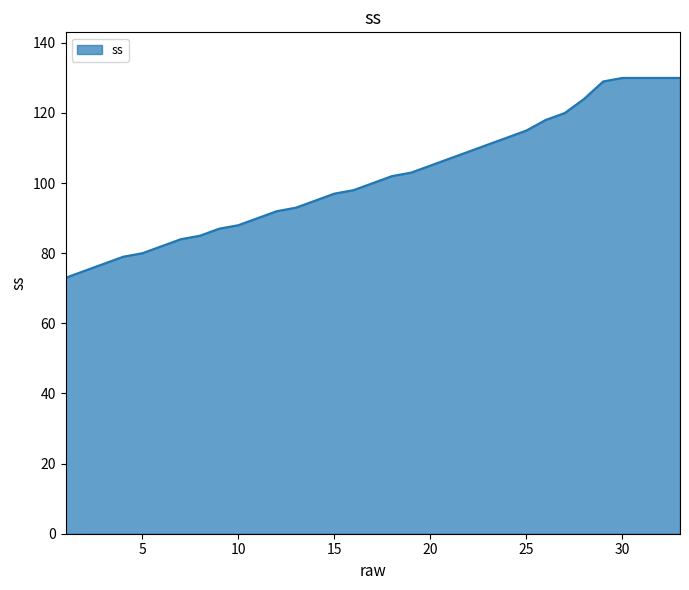

What is the difference between the maximum and minimum values?

57